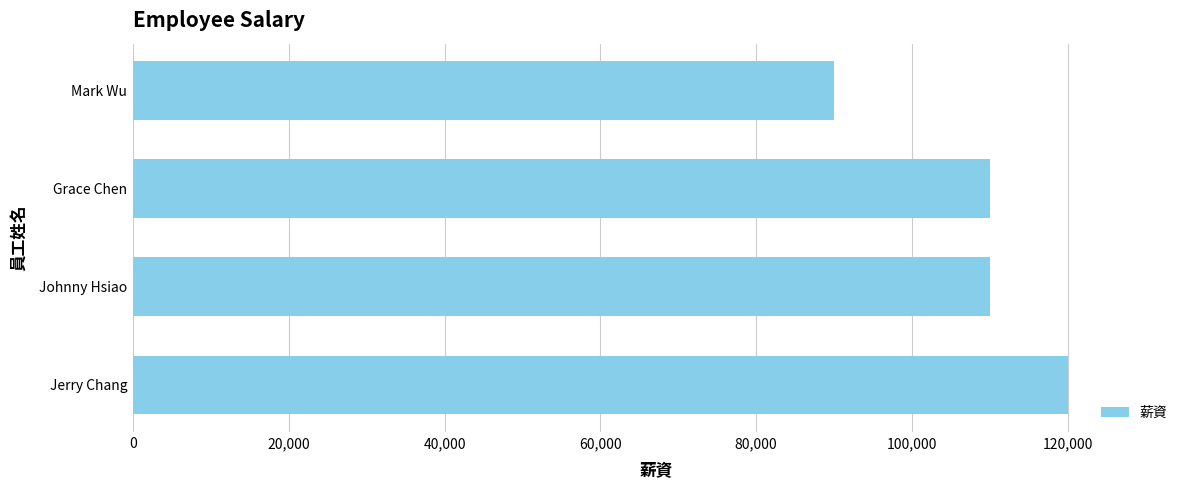

What is the difference between the maximum and minimum values?

30000